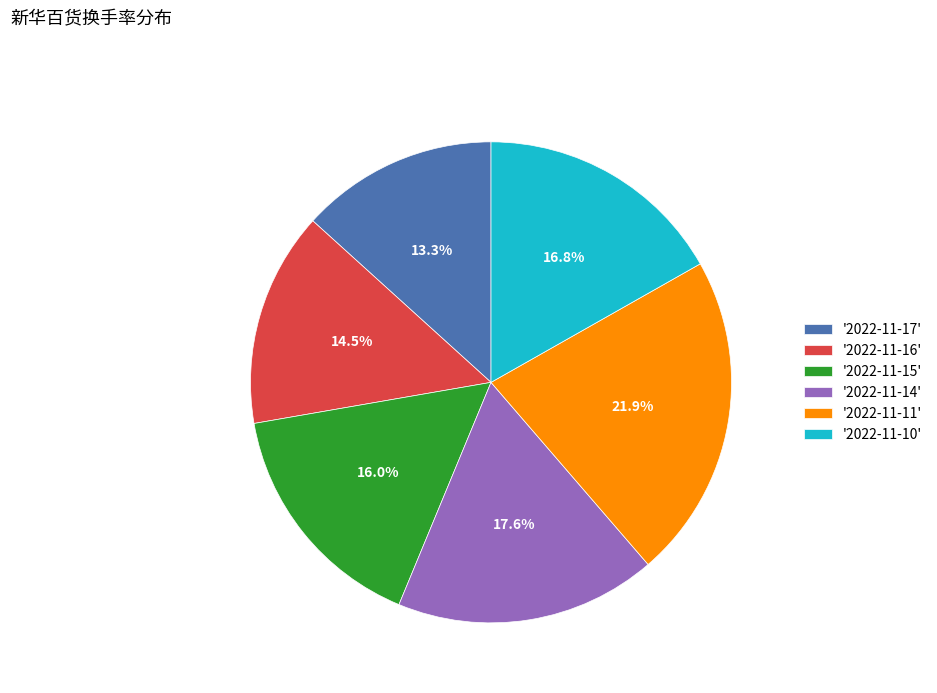

How much of the chart is everything except '2022-11-11'?

78.1%